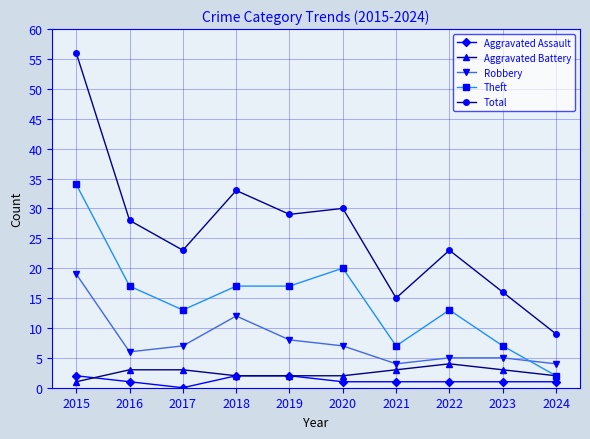

Reading left to right, extract all data points from this chart.

Aggravated Assault: 2	1	0	2	2	1	1	1	1	1
Aggravated Battery: 1	3	3	2	2	2	3	4	3	2
Robbery: 19	6	7	12	8	7	4	5	5	4
Theft: 34	17	13	17	17	20	7	13	7	2
Total: 56	28	23	33	29	30	15	23	16	9